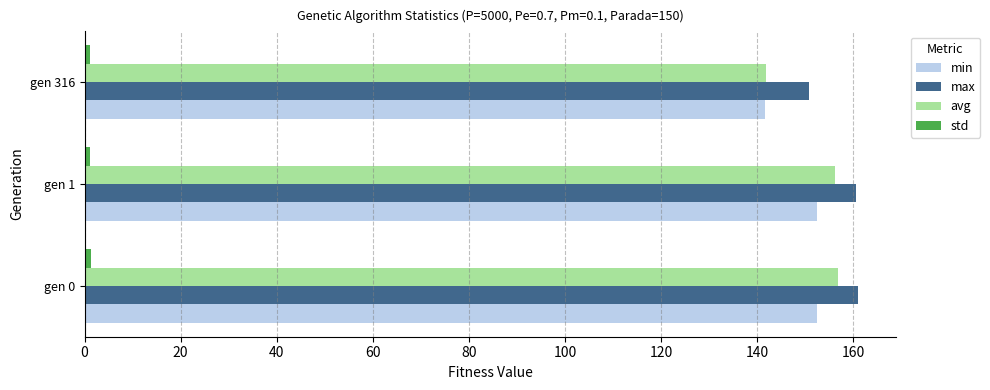

What is the greatest value displayed?

160.9